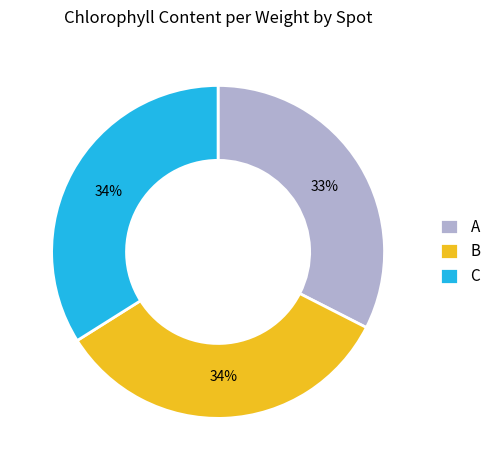

Does C represent more than half of the total?

No